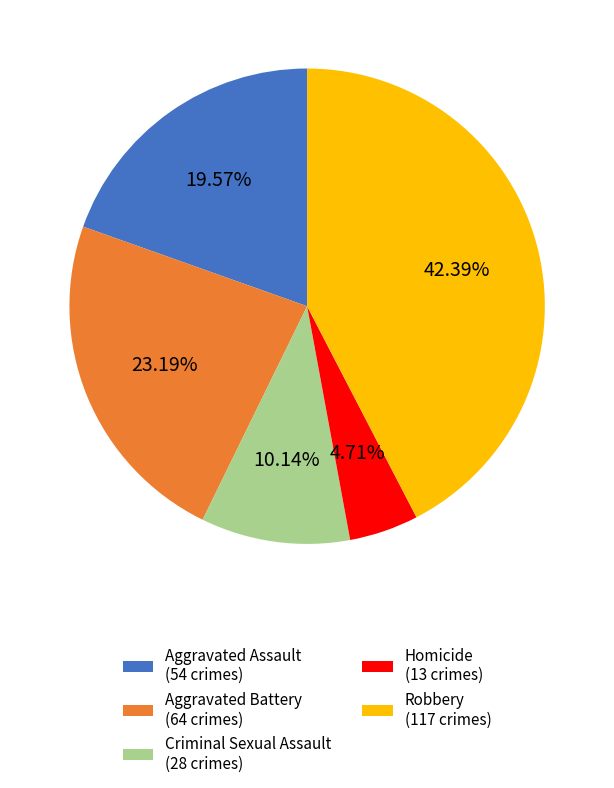

What percentage is the Aggravated Assault slice, to the nearest percent?

20%